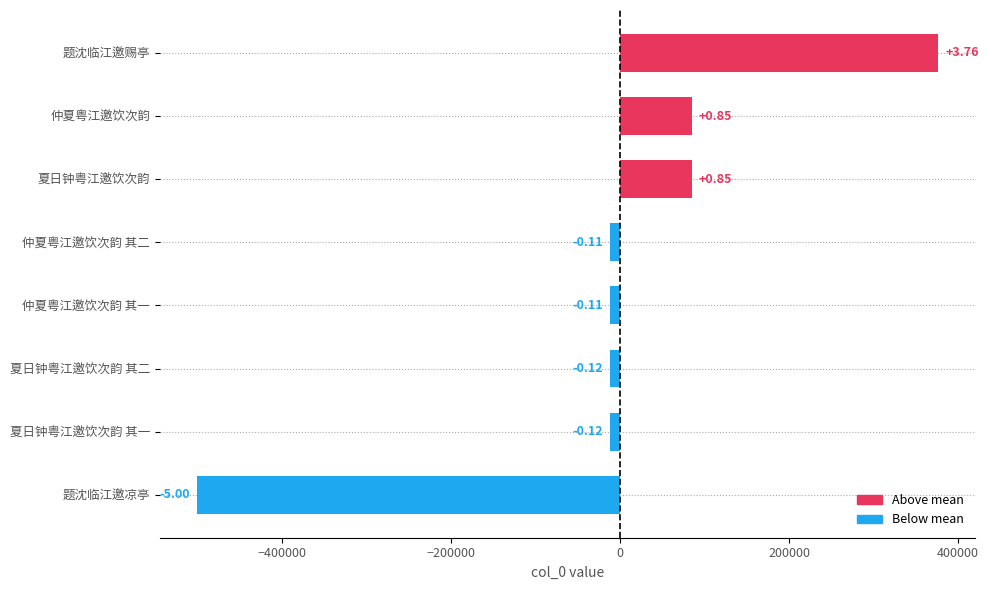

What is the difference between the maximum and second lowest values?

387989.0